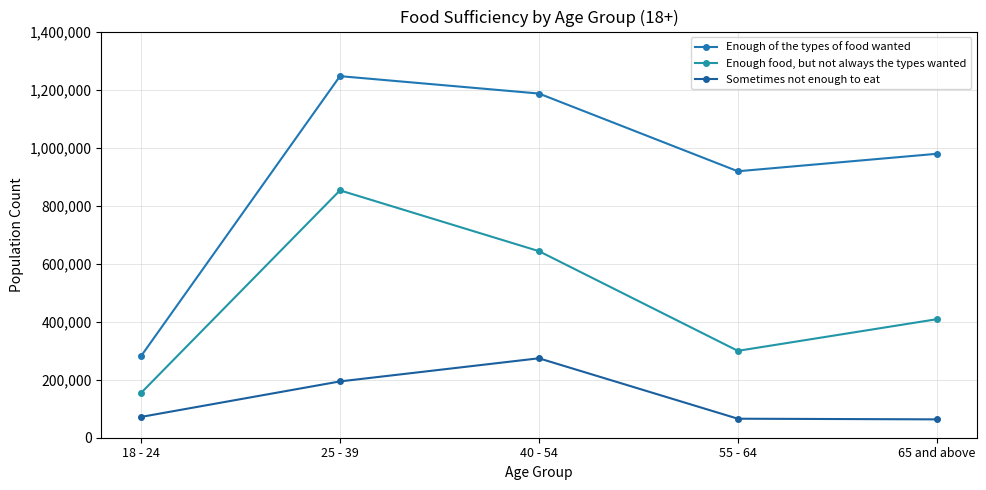

What is the spread (max minus min) of values at 40 - 54?

912570